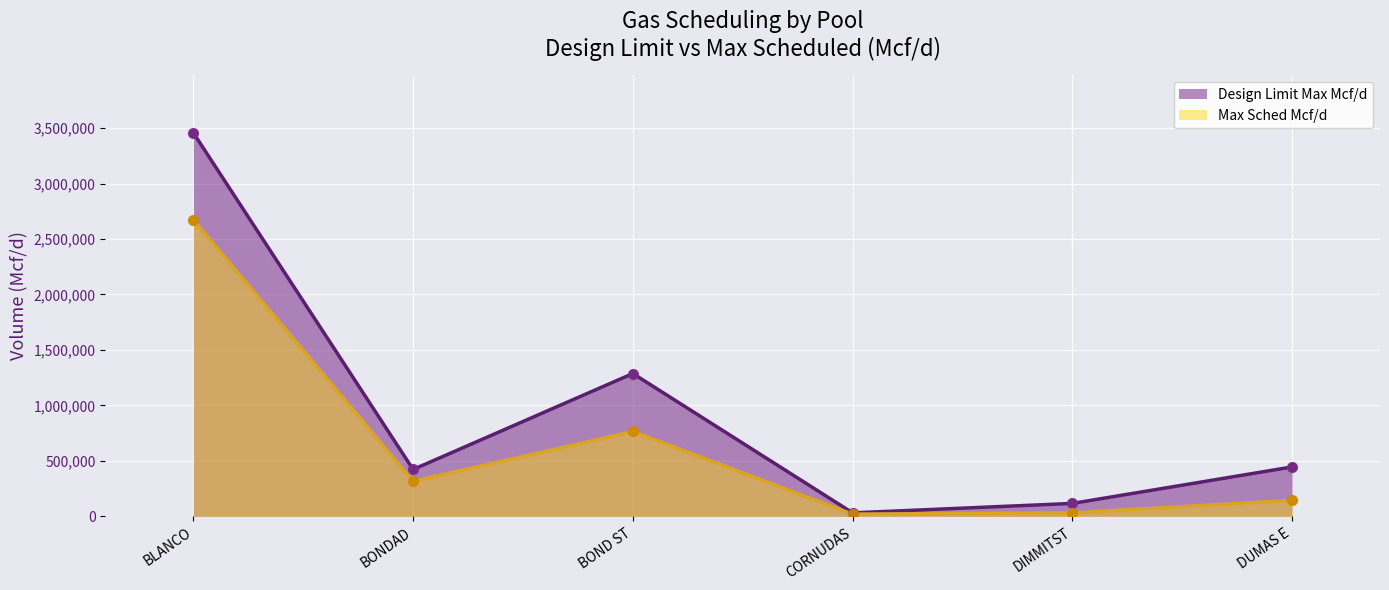

What are all the series names shown in the legend?

Design Limit Max Mcf/d, Max Sched Mcf/d